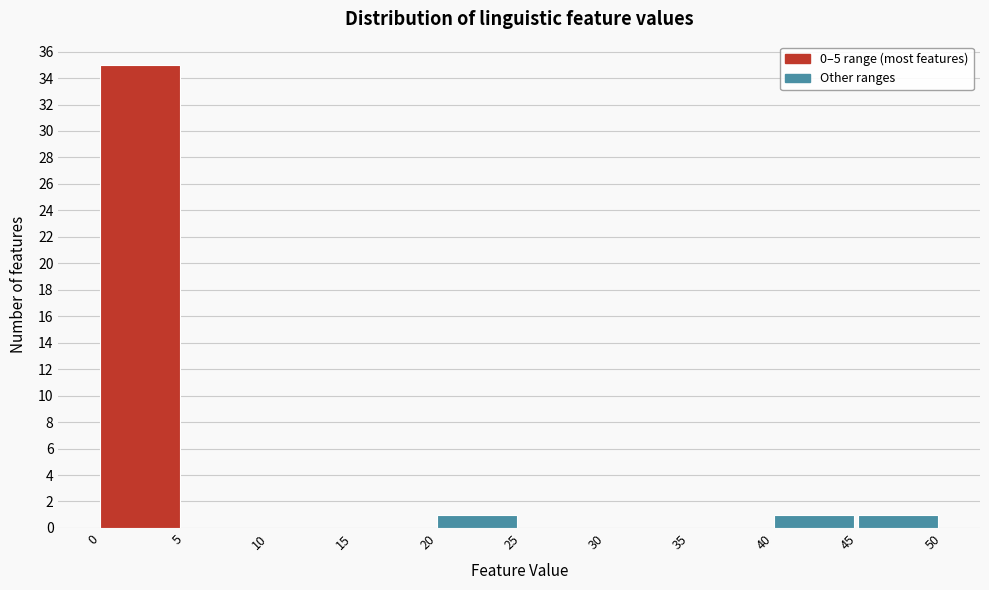

What is the height of the bar covering 20 to 25 on the x-axis? The values are not printed on the chart, so give them approximately, as read against the axis.

1